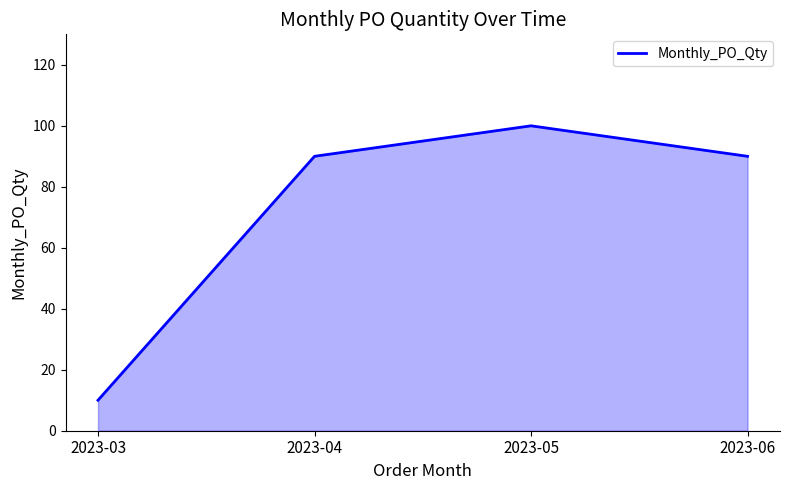

What is the difference between the values at 2023-06 and 2023-03?

80